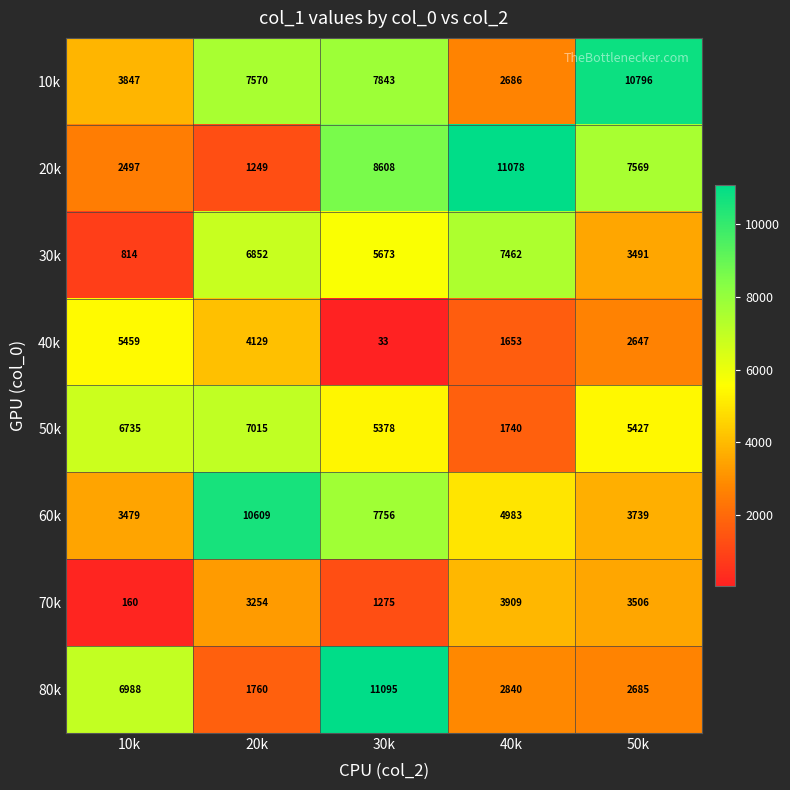

Which series has the widest spread of values?

20k